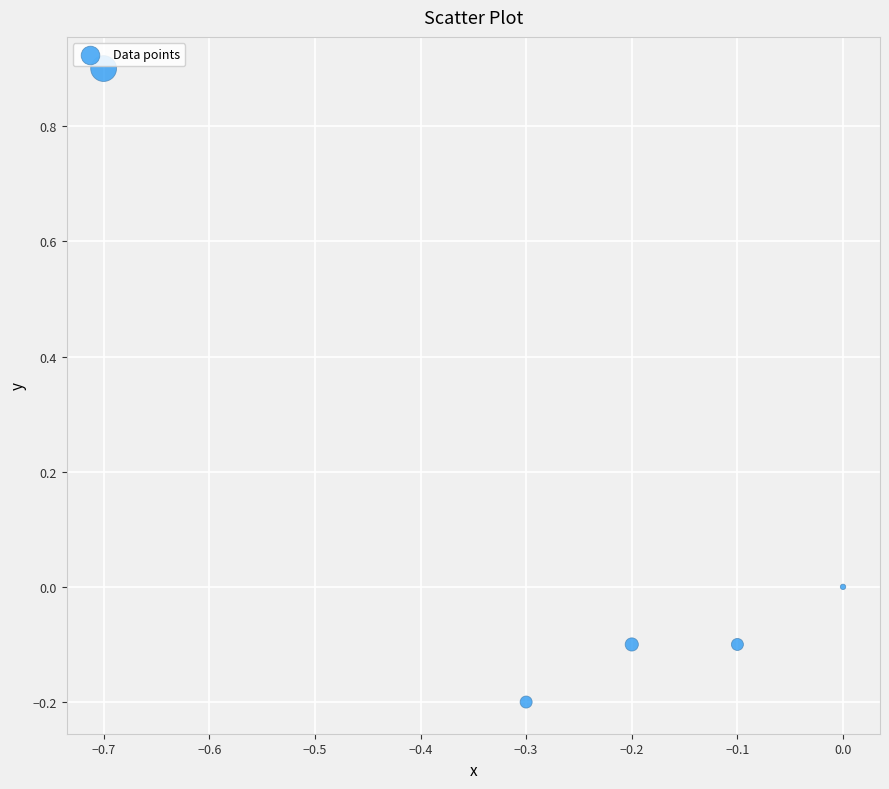

What is the range of Y values (max minus min)?

1.1